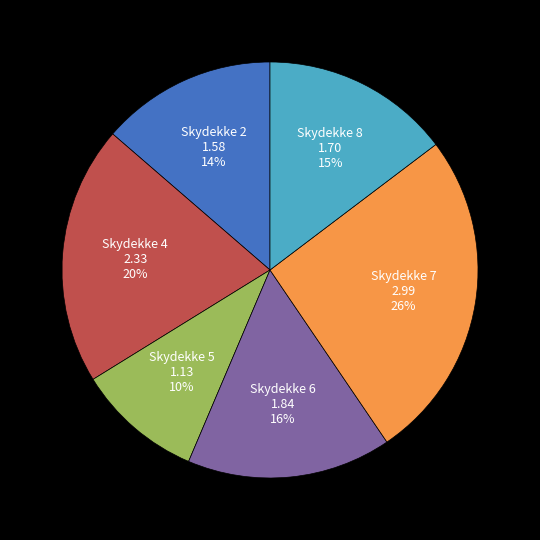

To the nearest percent, what is the difference between the largest and smallest slice percentages?

16%